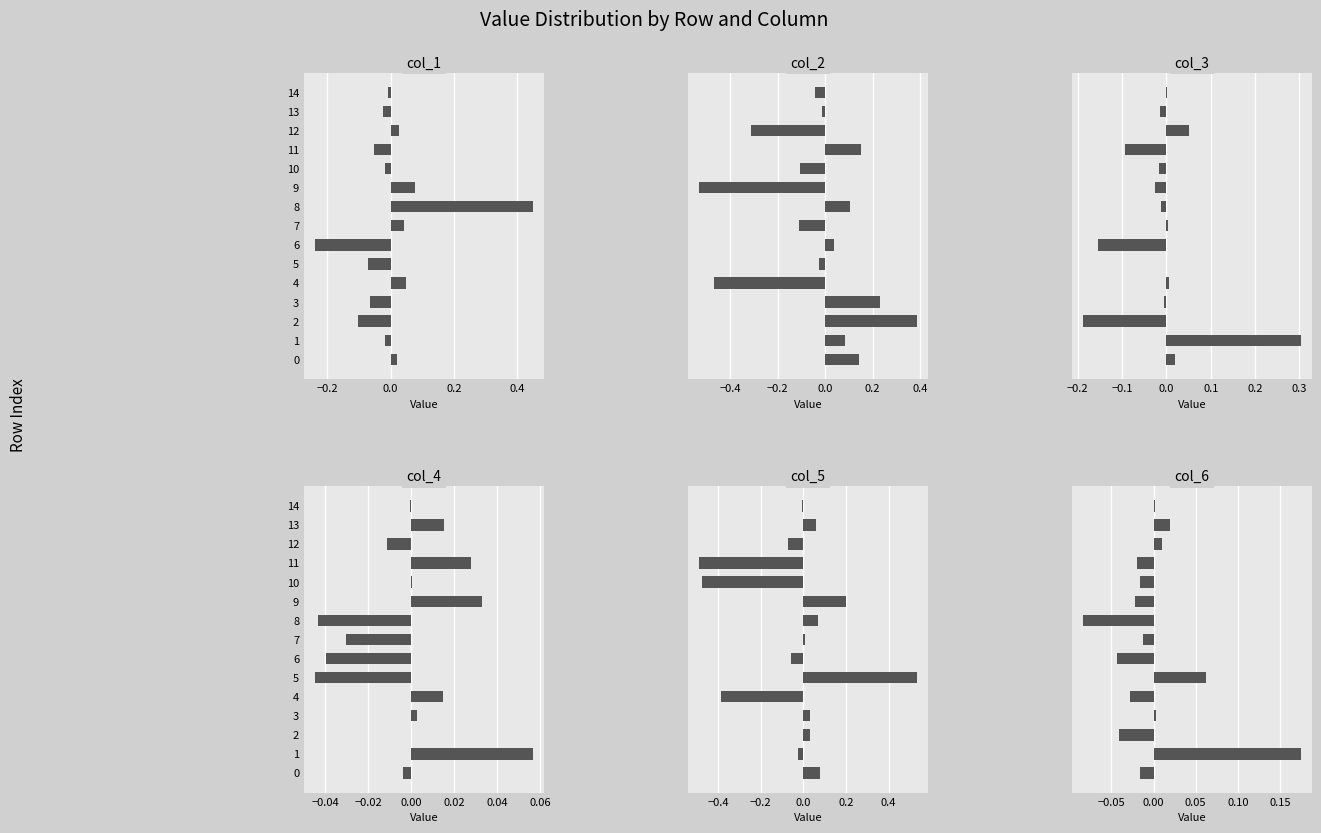

How many negative values does the col_5 series have?

7